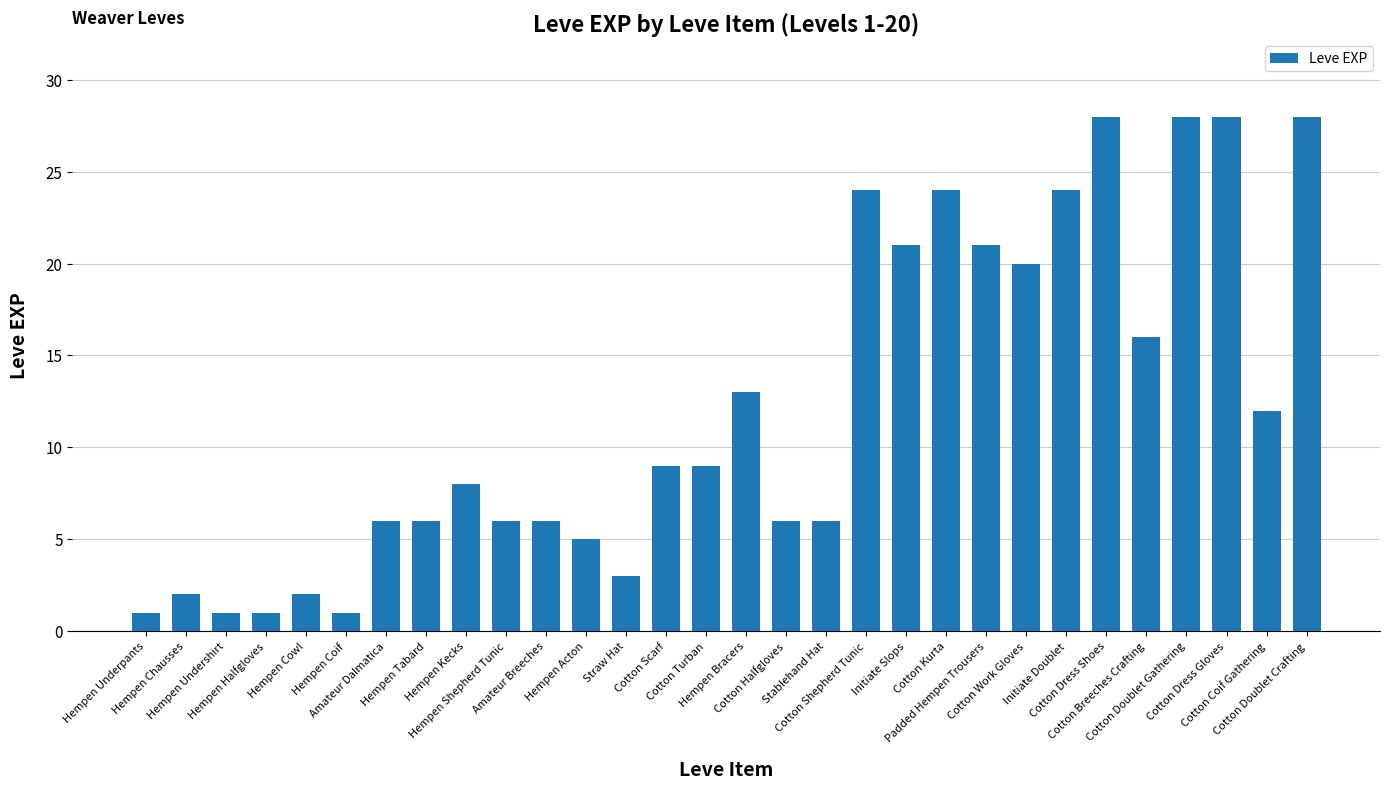

The chart shows a value of 12 at Initiate Slops. True or false?

False